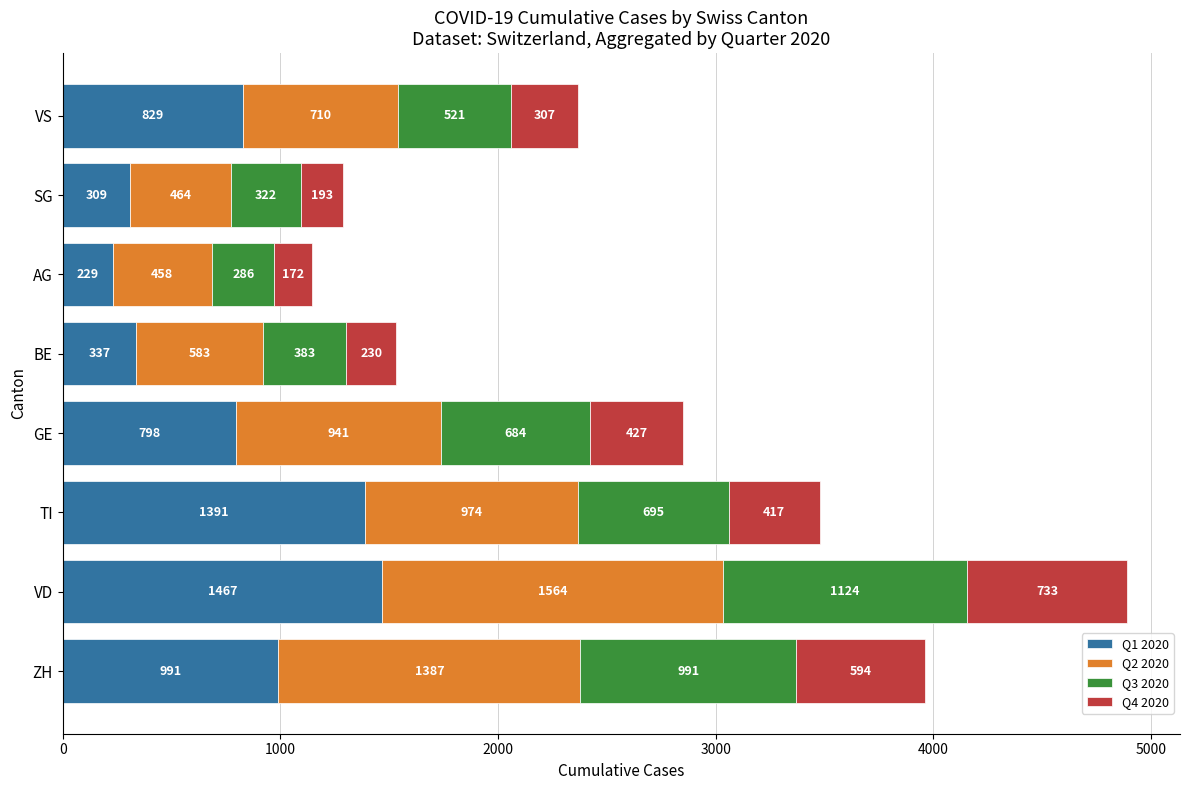

What is the highest value of the Q1 2020 series?

1467